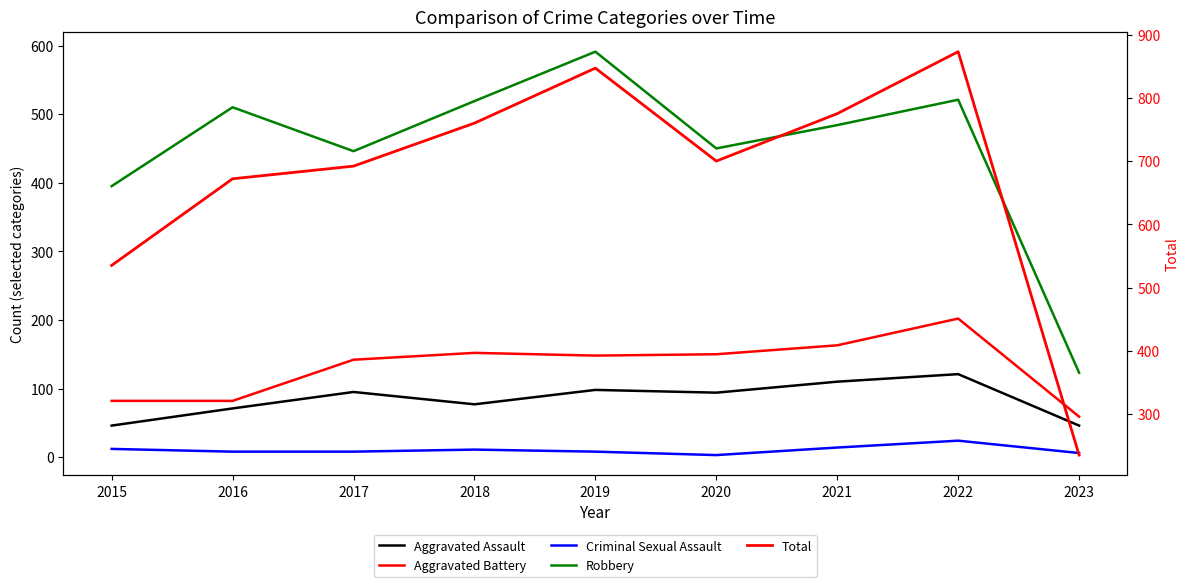

How many lines are shown in the chart?

5